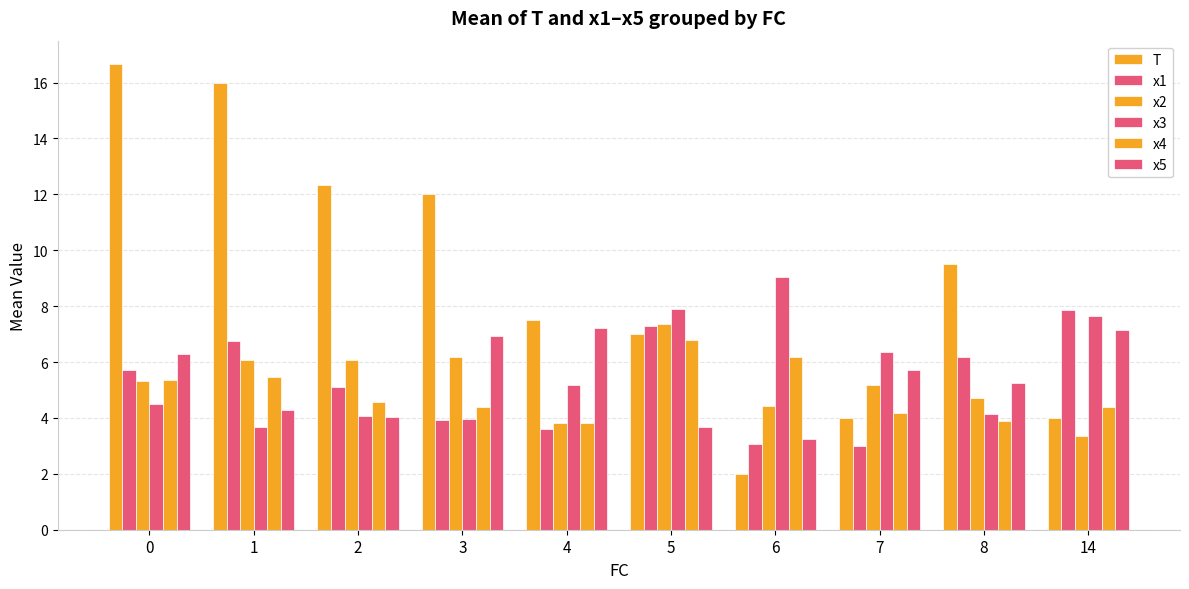

What is the minimum value shown in the chart?

2.0